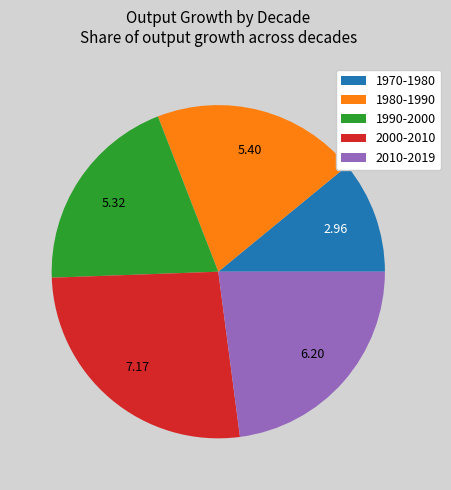

Is there a majority slice in this chart?

No